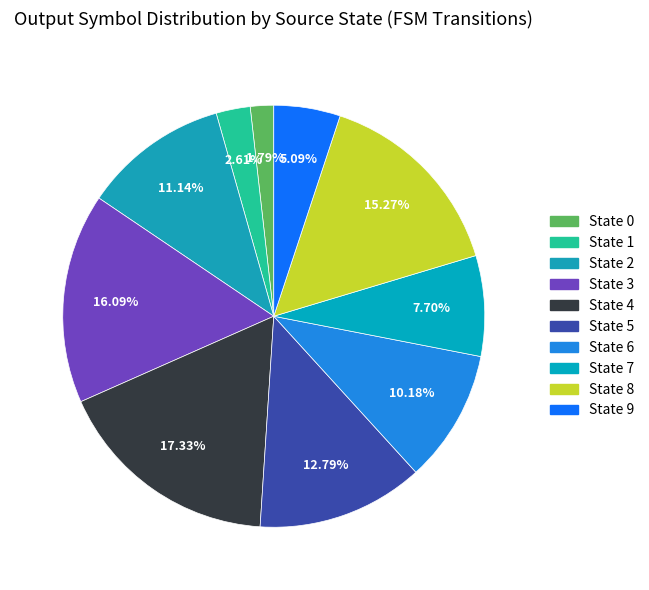

What is the largest slice in the pie chart?

State 4